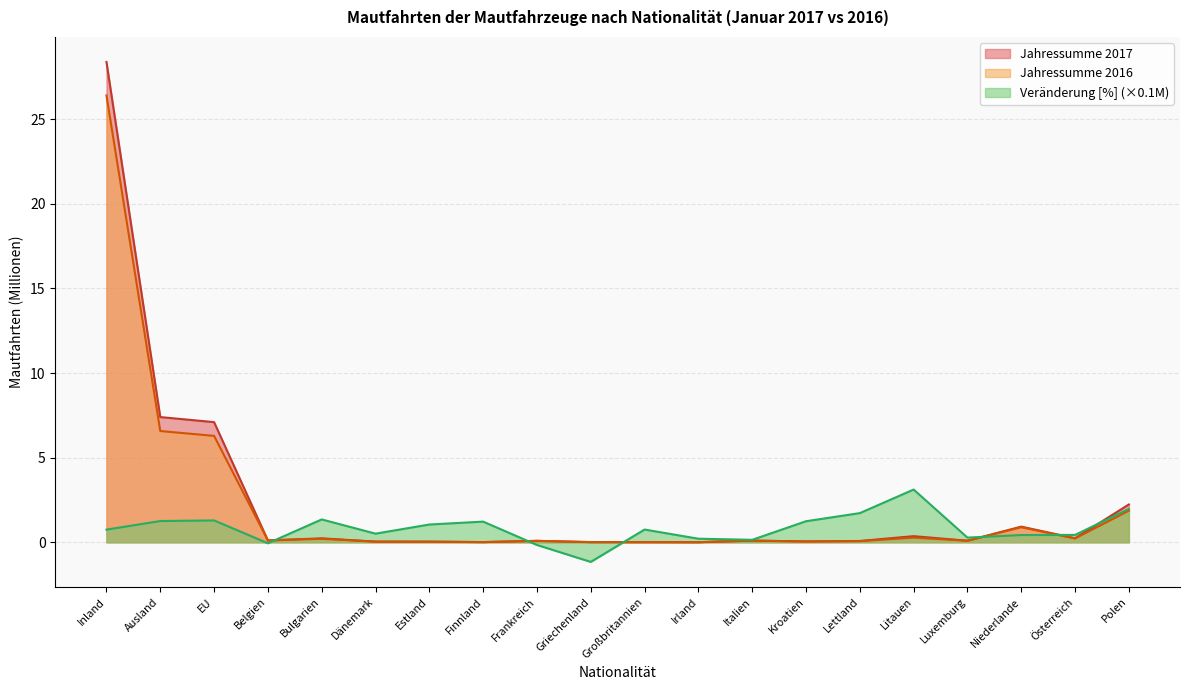

Reading left to right, what are all the values shown in this chart?

Jahressumme 2017: 28.4	7.4	7.1	0.1	0.2	0.0	0.0	0.0	0.1	0.0	0.0	0.0	0.1	0.1	0.1	0.4	0.1	0.9	0.2	2.2
Jahressumme 2016: 26.4	6.6	6.3	0.1	0.2	0.0	0.0	0.0	0.1	0.0	0.0	0.0	0.1	0.0	0.1	0.3	0.1	0.9	0.2	1.9
Veränderung [%]: 0.7	1.3	1.3	-0.1	1.4	0.5	1.0	1.2	-0.2	-1.2	0.8	0.2	0.1	1.2	1.7	3.1	0.3	0.4	0.4	2.0